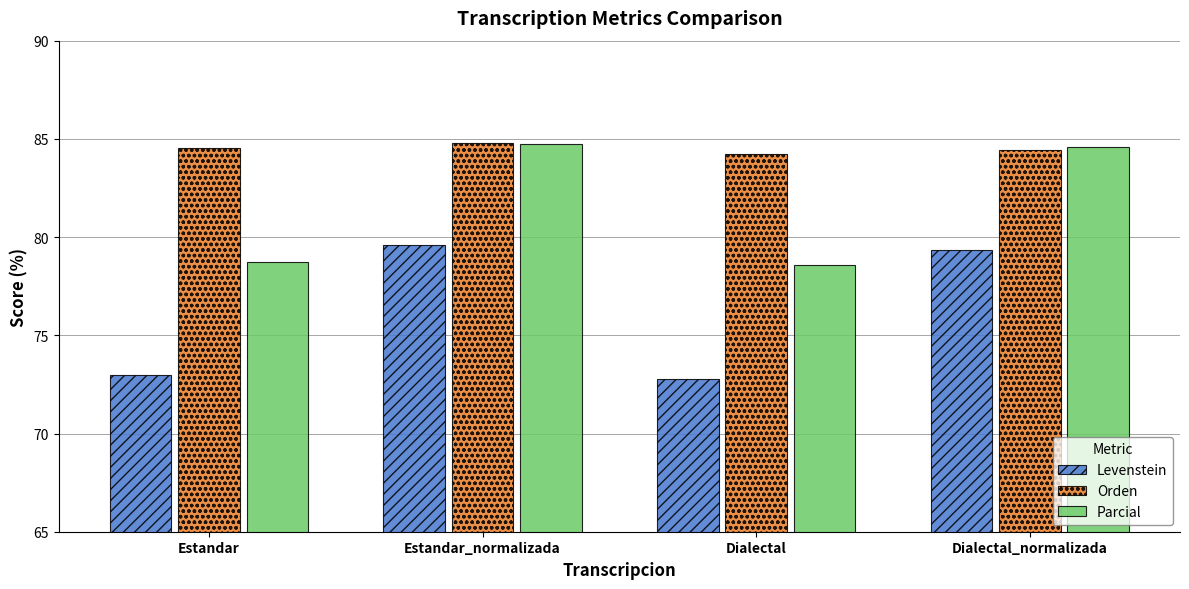

At which label does Levenstein reach its minimum?

Dialectal